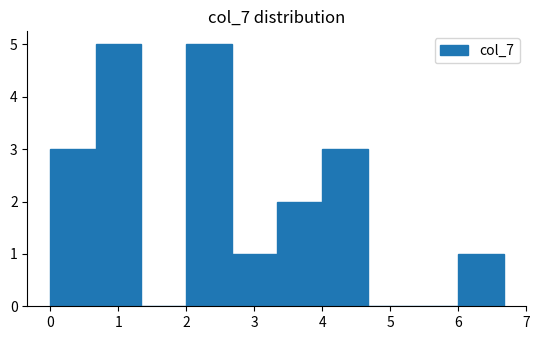

What is the height of the bar covering 3.3 to 4.0 on the x-axis? Neither the bar edges nor the heights are printed on the chart, so give them approximately, as read against the axes.

2